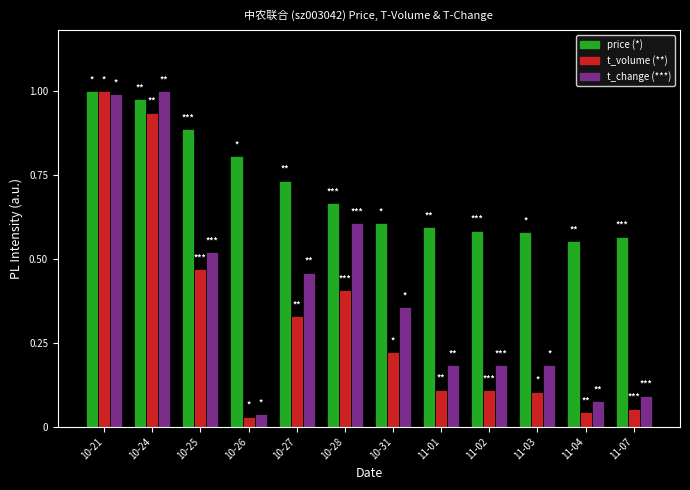

What is the total value across all series at 10-31?

1.2